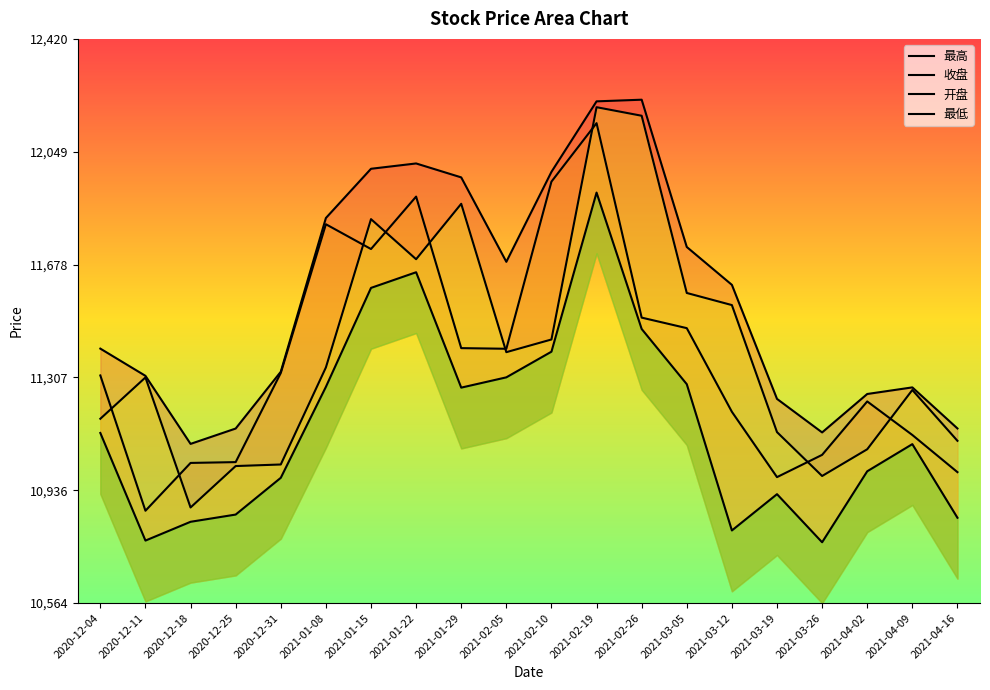

What is the spread (max minus min) of values at 2021-01-22?

357.8